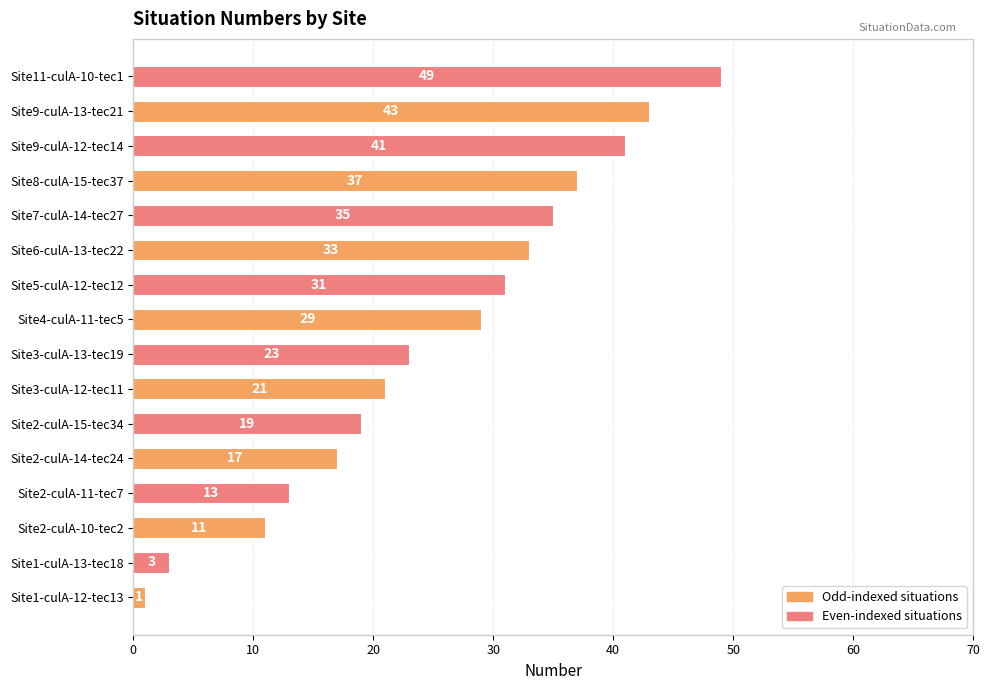

Read the value at Site9-culA-13-tec21, to the nearest 5.

45